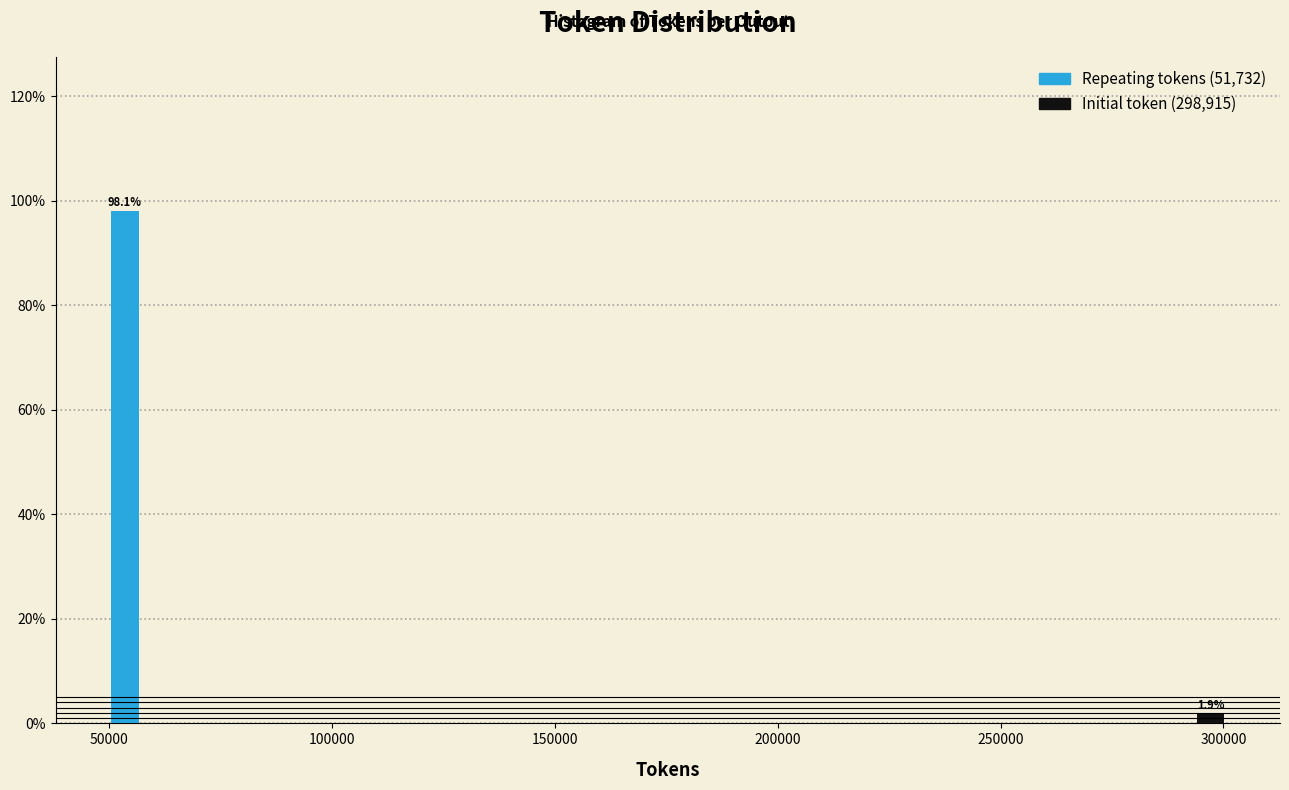

Around what value on the x-axis is the tallest bar? Give the approximate position of its centre, as read against the axis.

55000